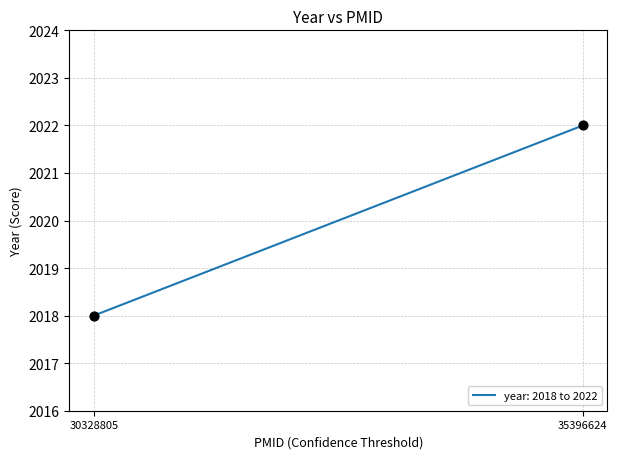

What is the range of Y values (max minus min)?

4